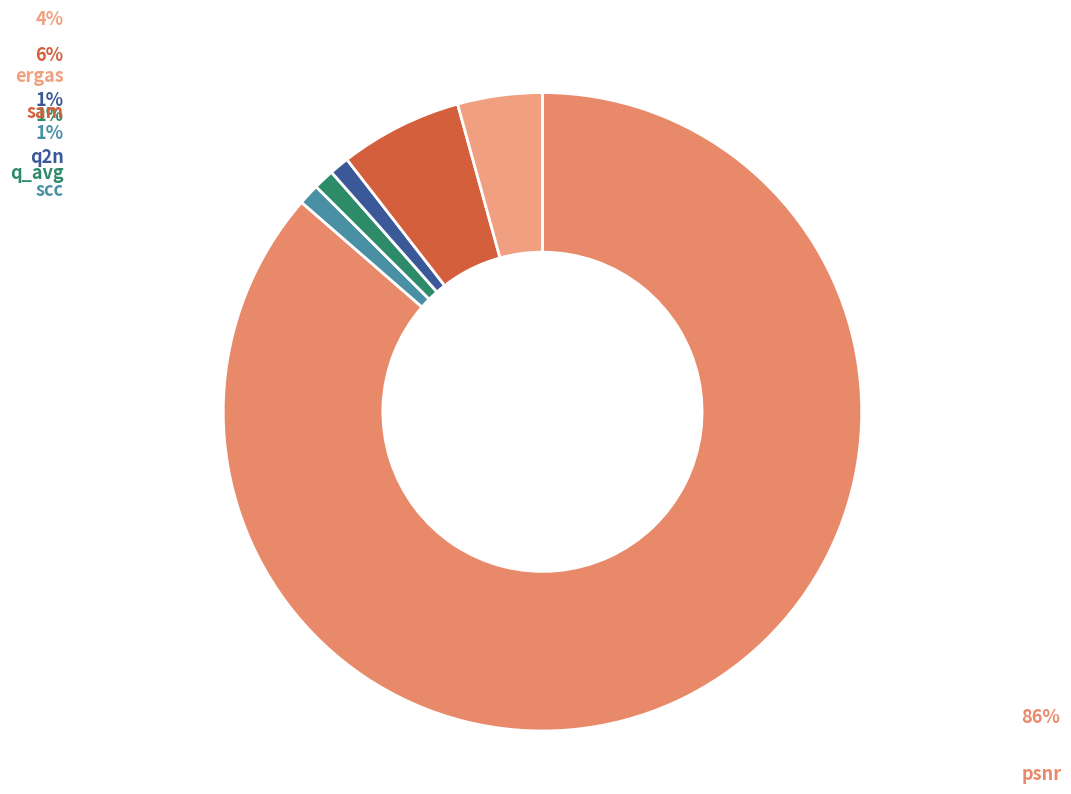

Does psnr account for over 50% of the chart?

Yes